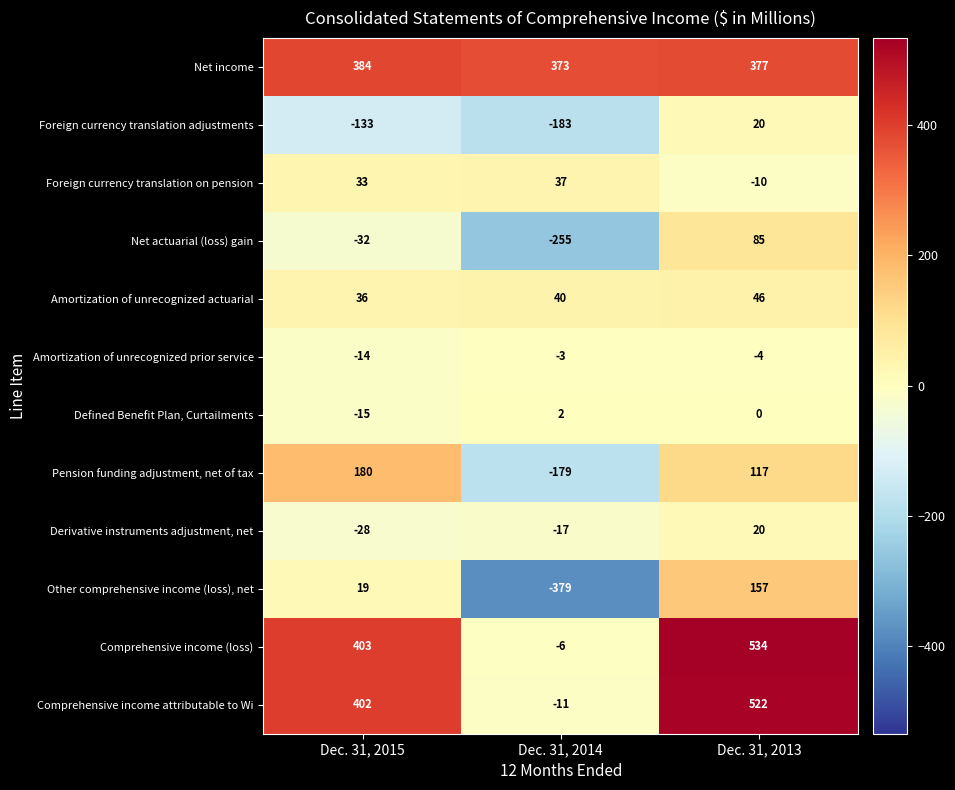

Which category has the lowest value in the Pension funding adjustment, net of tax series?

Dec. 31, 2014